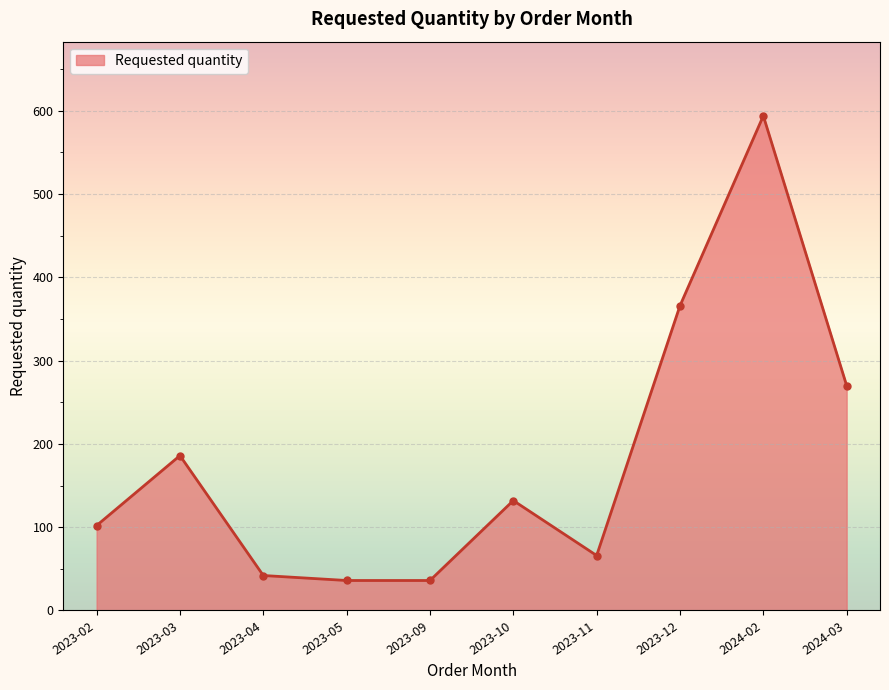

Is it true that the value at 2023-02 is 102?

True